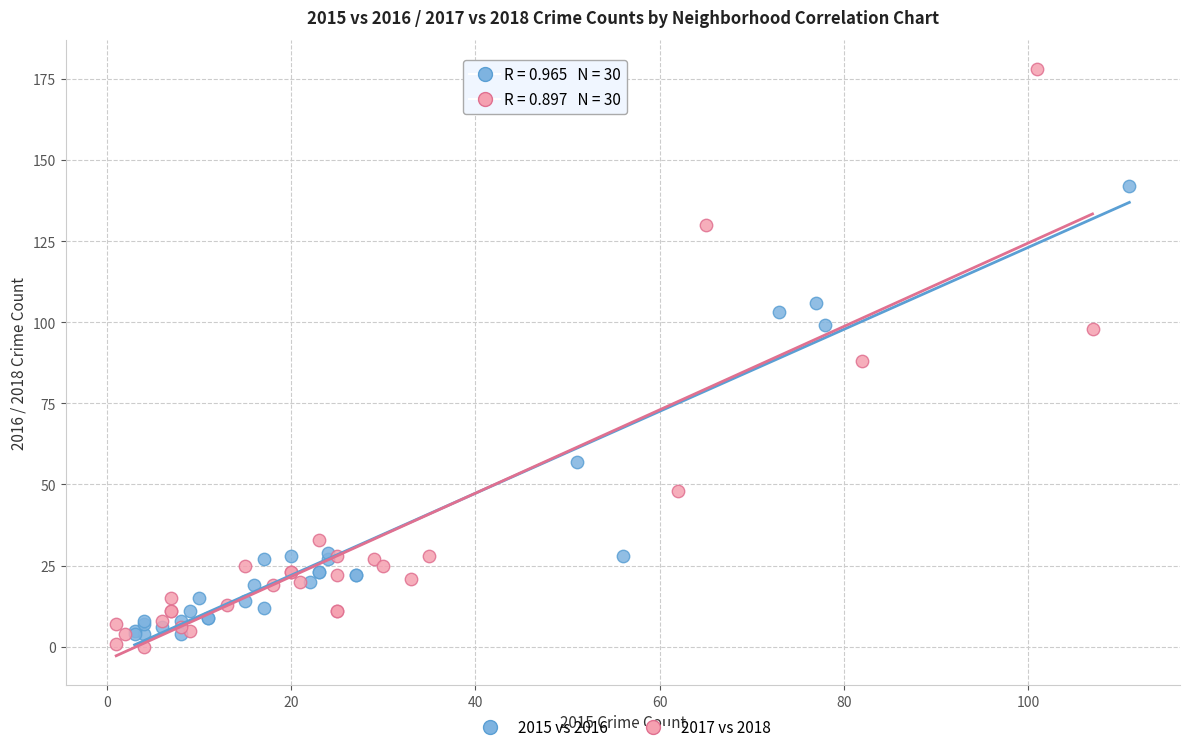

Which series reaches the maximum Y coordinate?

2017 vs 2018